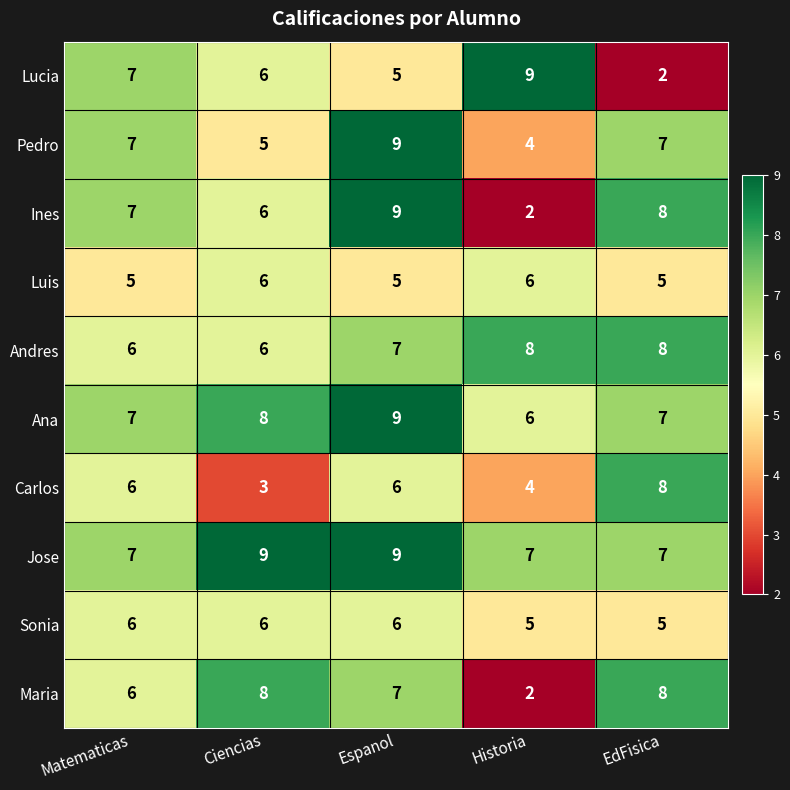

At which category is the sum across all series the highest?

Espanol